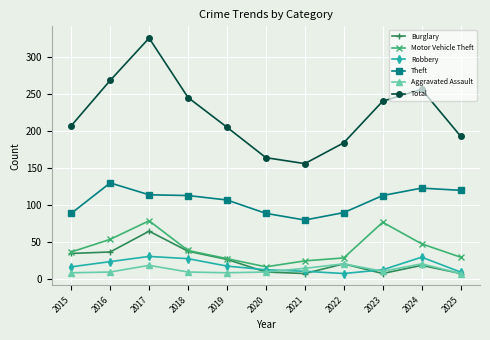

Does the chart have visible grid lines?

Yes